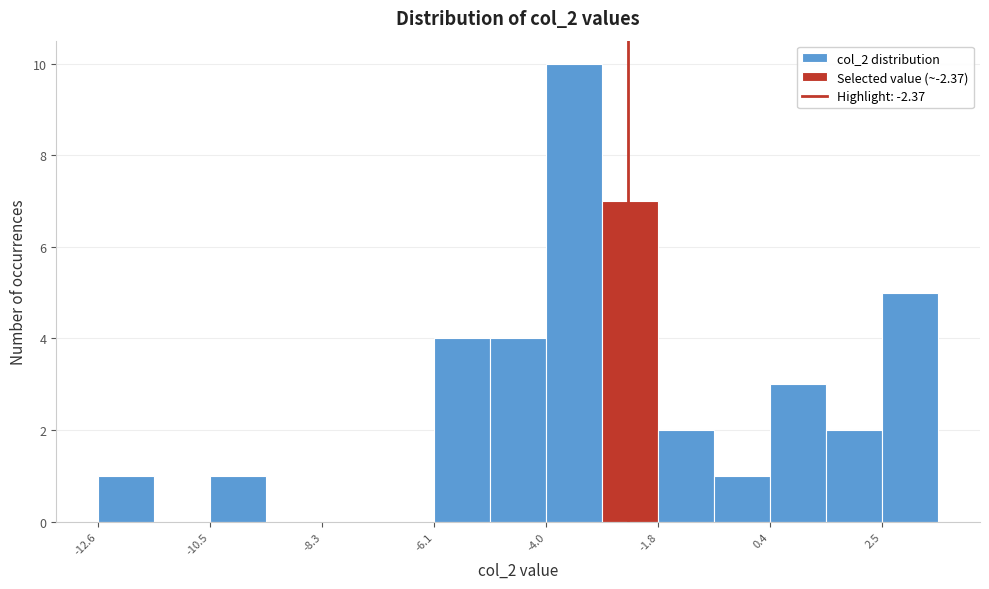

Around what value on the x-axis is the tallest bar? Give the approximate position of its centre, as read against the axis.

-3.5